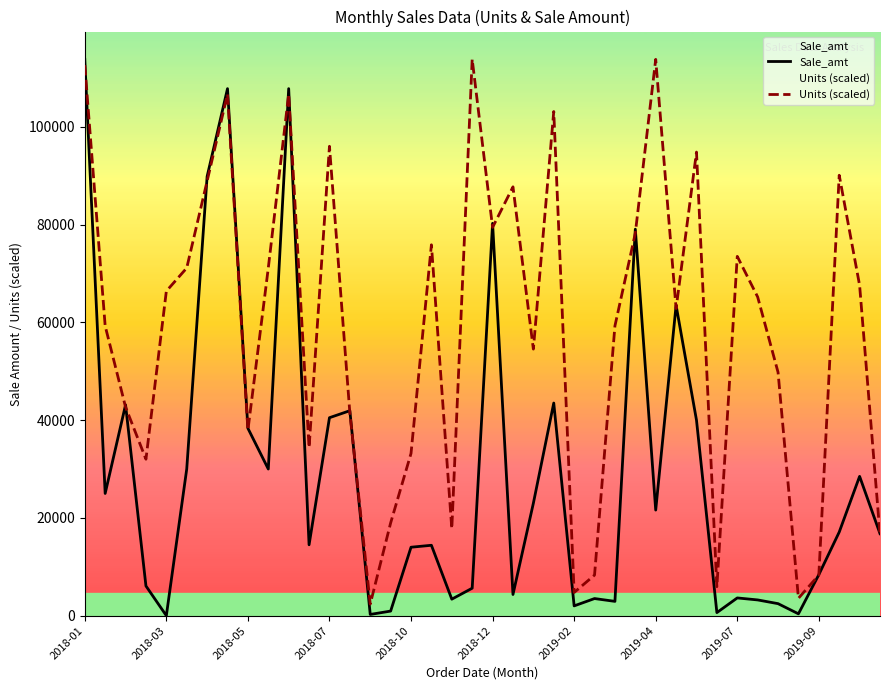

How many data points in Sale_amt are above 17100?

19